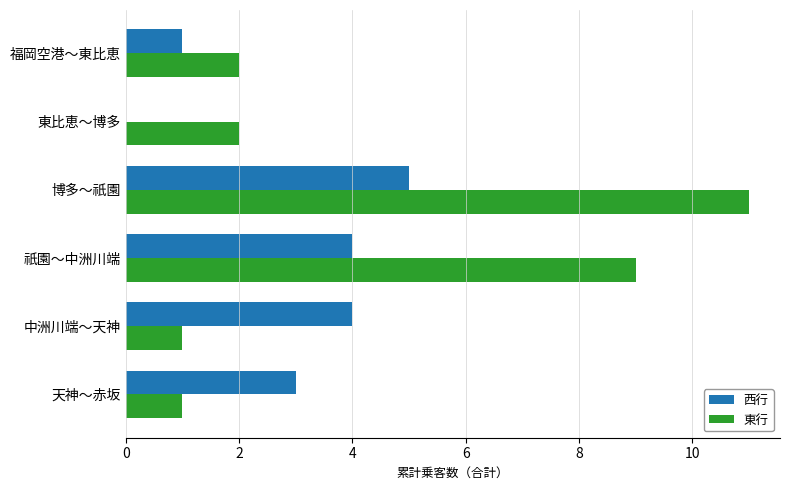

At which category is the sum across all series the highest?

博多～祇園